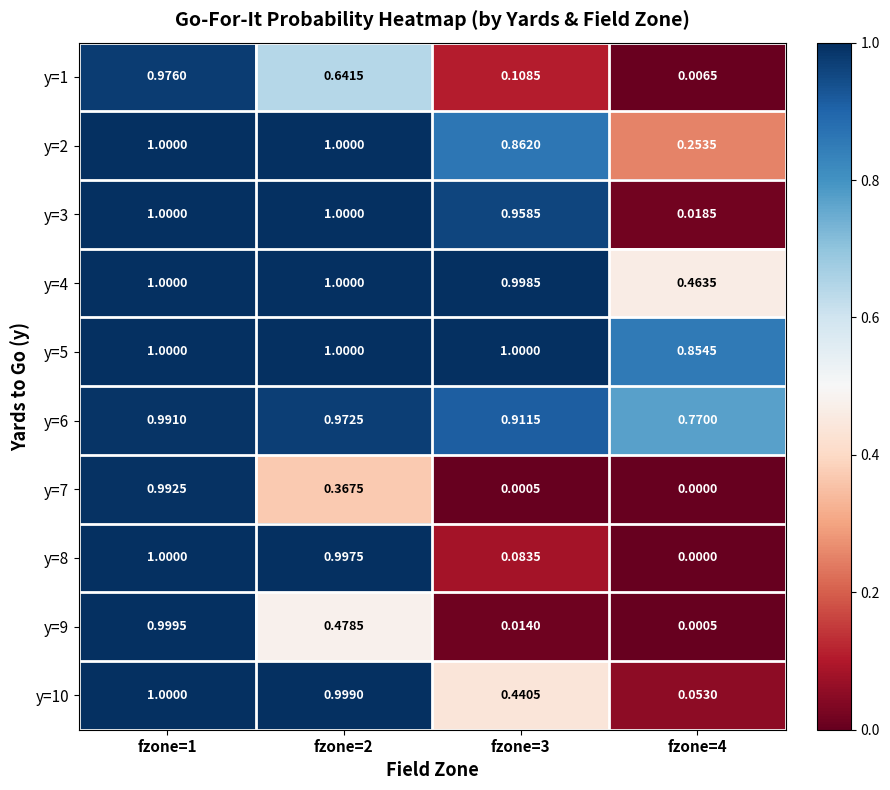

Is the value of y=7 at fzone=2 greater than the value of y=10 at fzone=3?

No